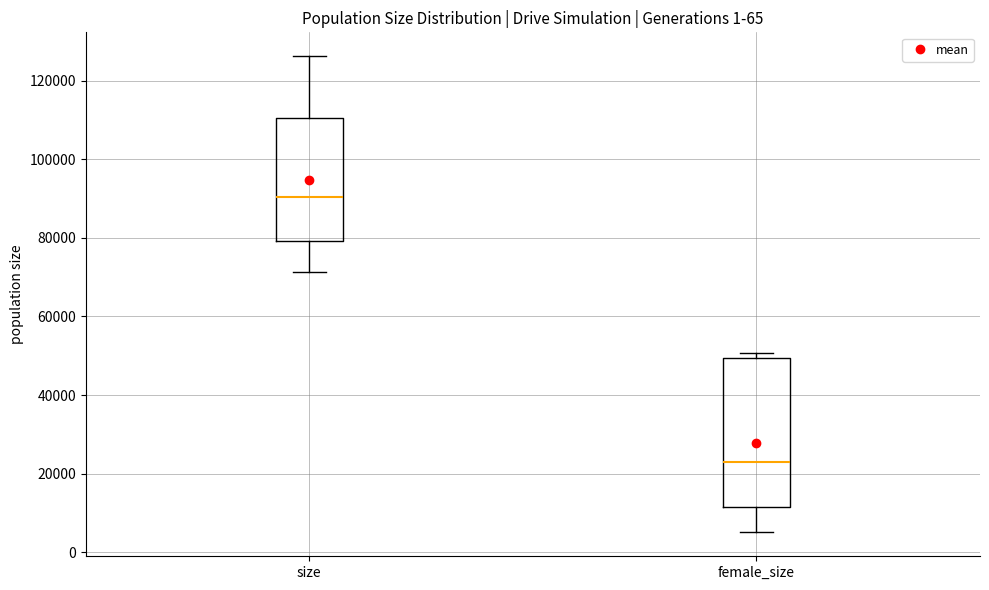

Which box has the lowest median line?

female_size